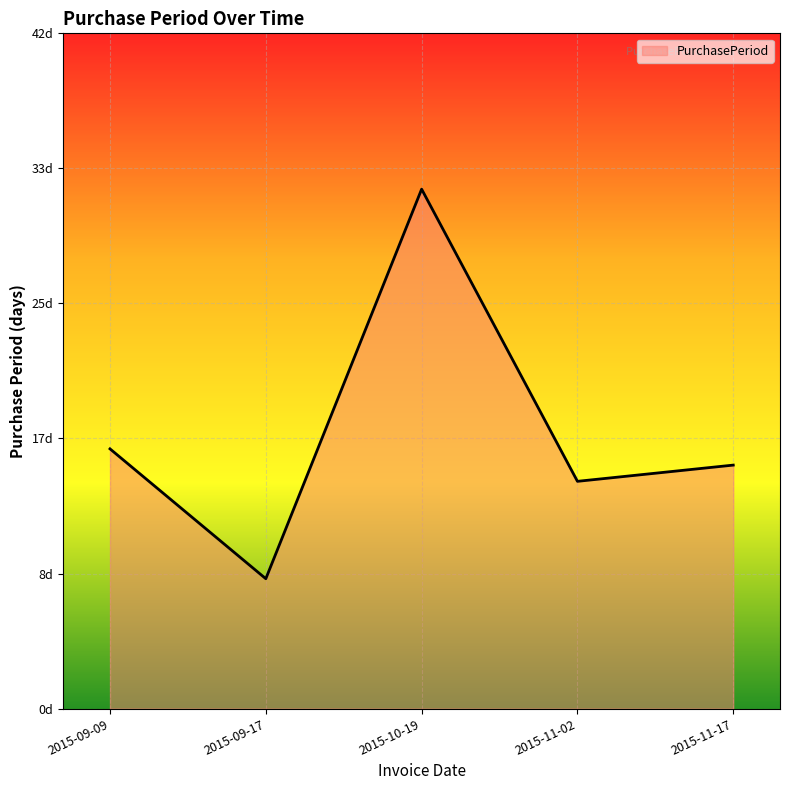

Where is the first local maximum?

2015-10-19